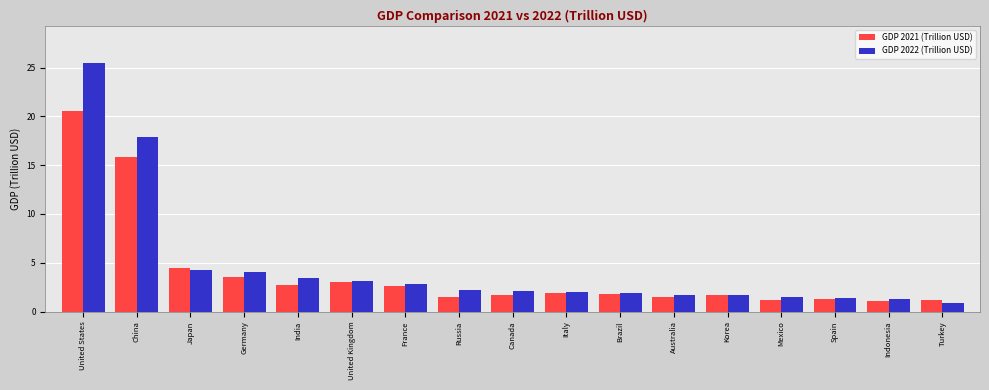

Read the GDP 2021 (Trillion USD) value at Italy.

1.9